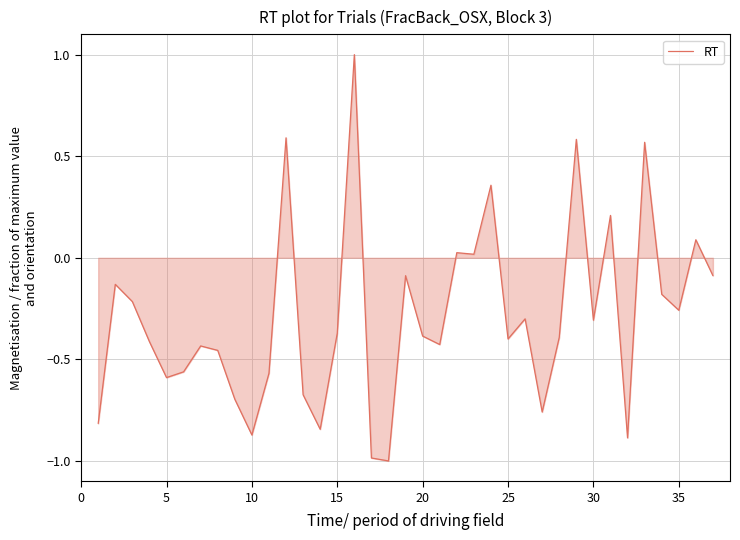

What is the difference between the second highest and second lowest values?

1.6